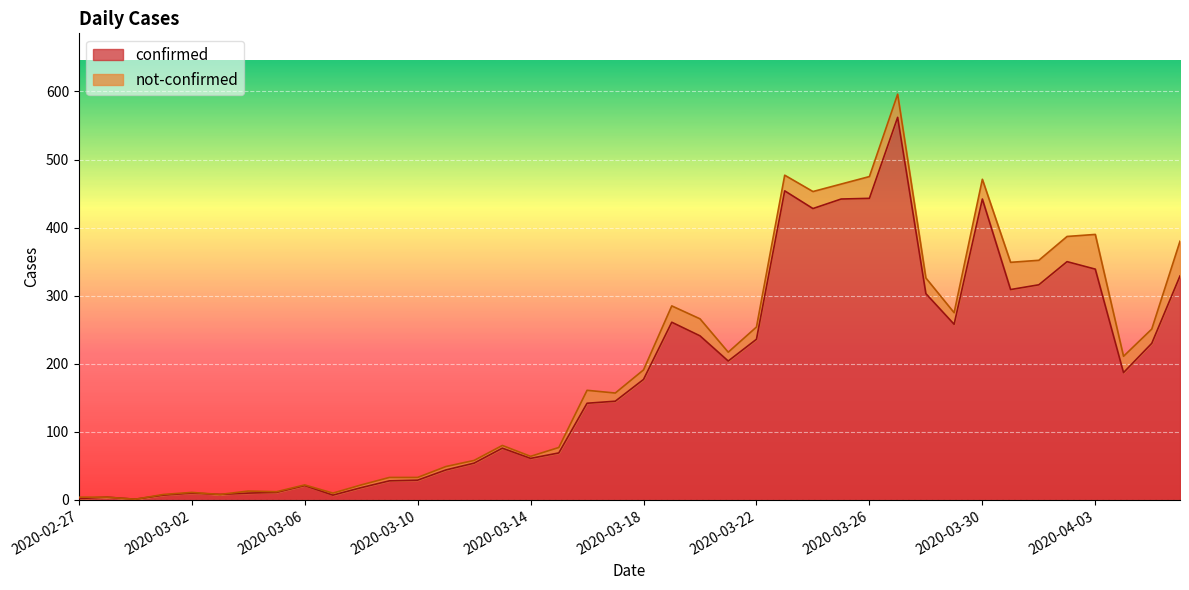

How many interior local valleys (lower than both neighbors) does the data have?

9